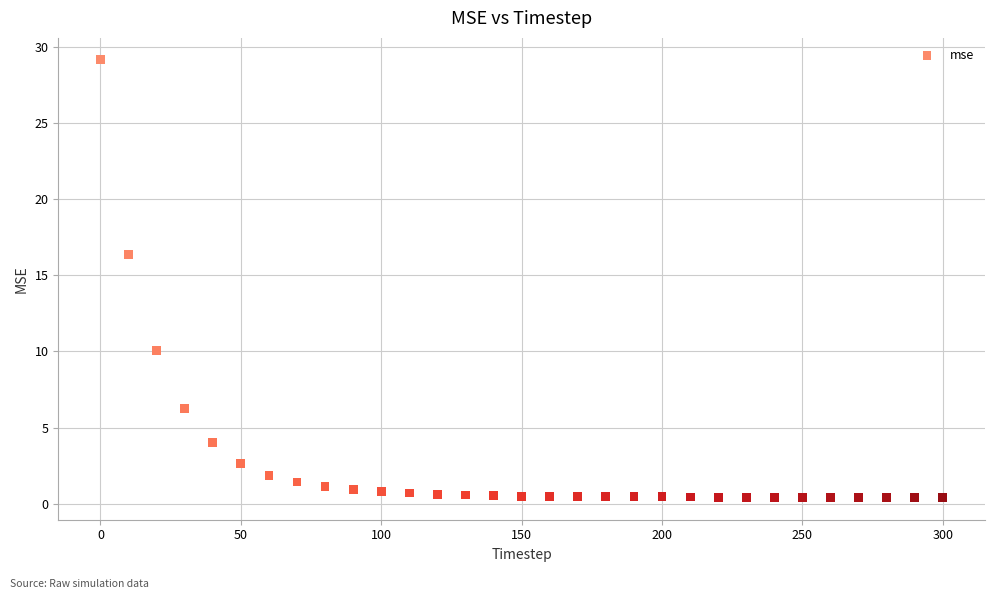

What is the range of X values (max minus min)?

300.0